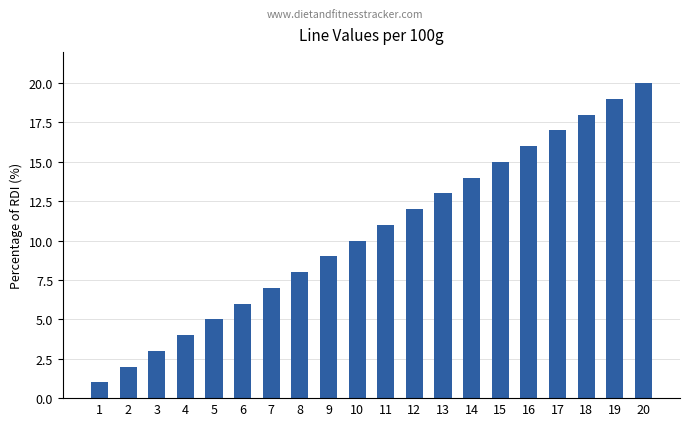

What is the greatest value displayed?

20